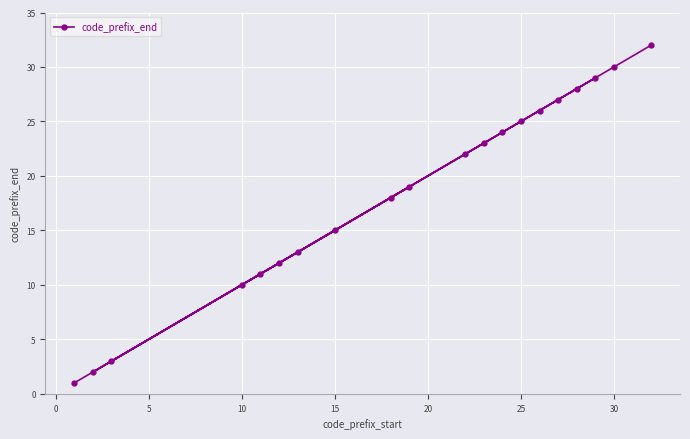

What is the maximum value shown in the chart?

32